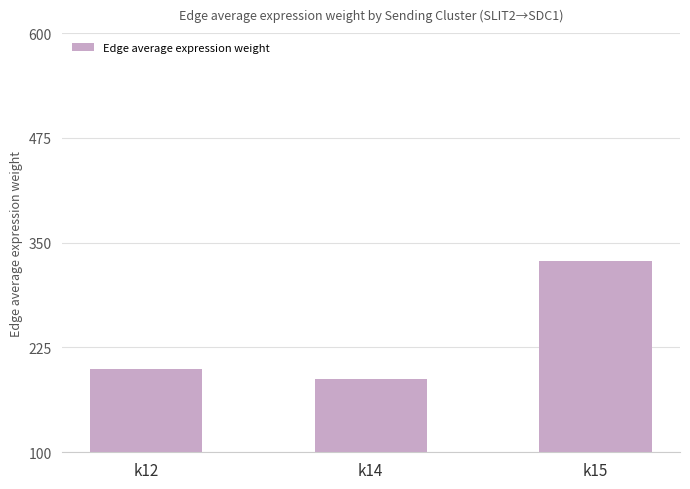

Count the number of values greater than 198.

2